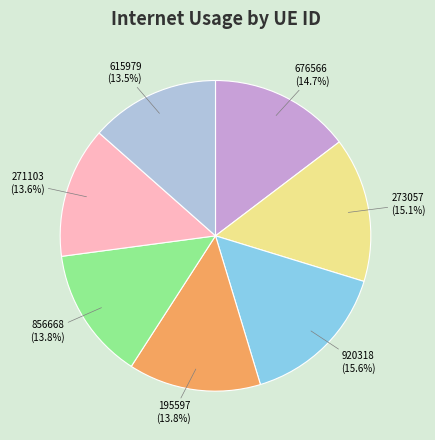

Count the number of slices in the pie.

7